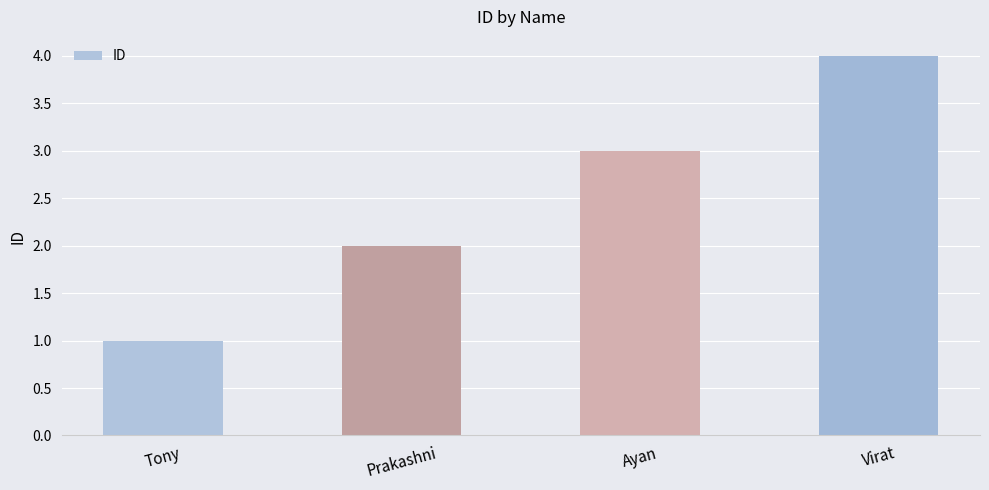

Reading left to right, list all the values displayed in this chart.

1	2	3	4